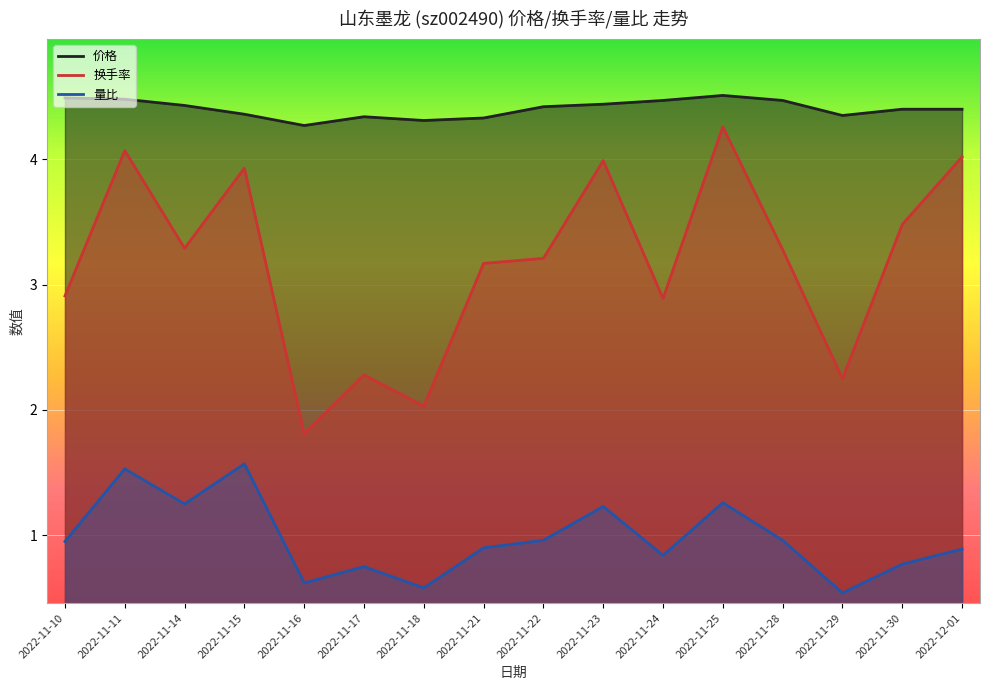

At which category is the sum across all series the highest?

2022-11-11